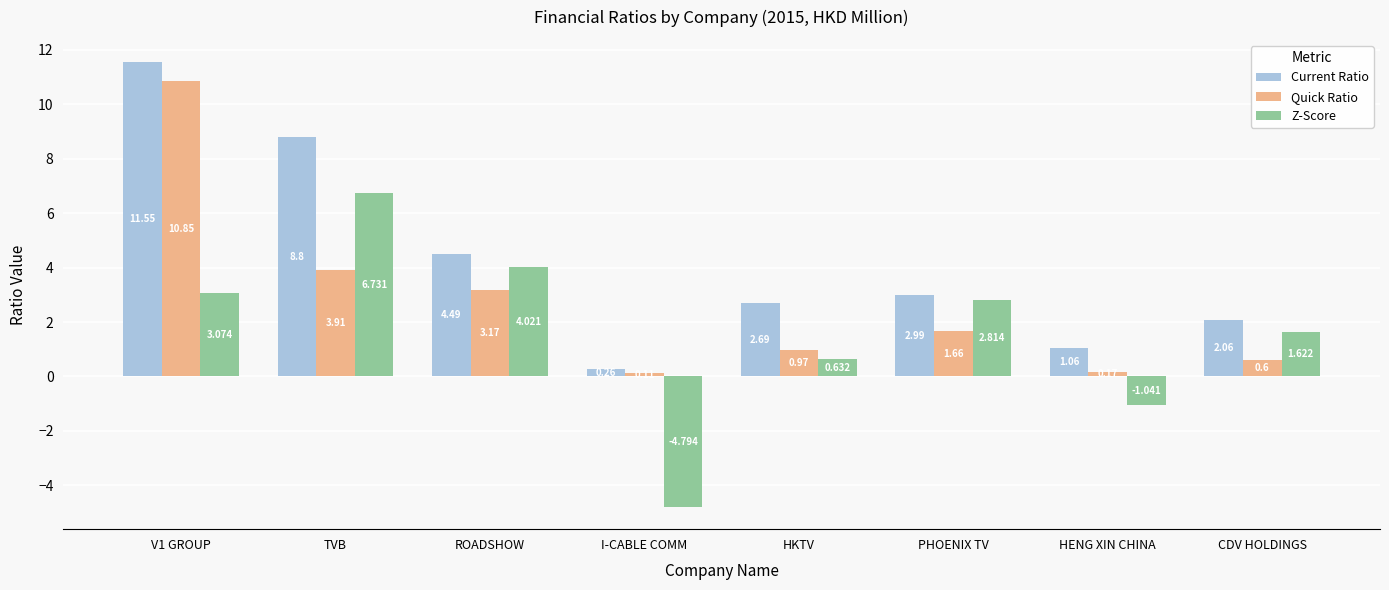

Which series has the largest total across all categories?

Current Ratio